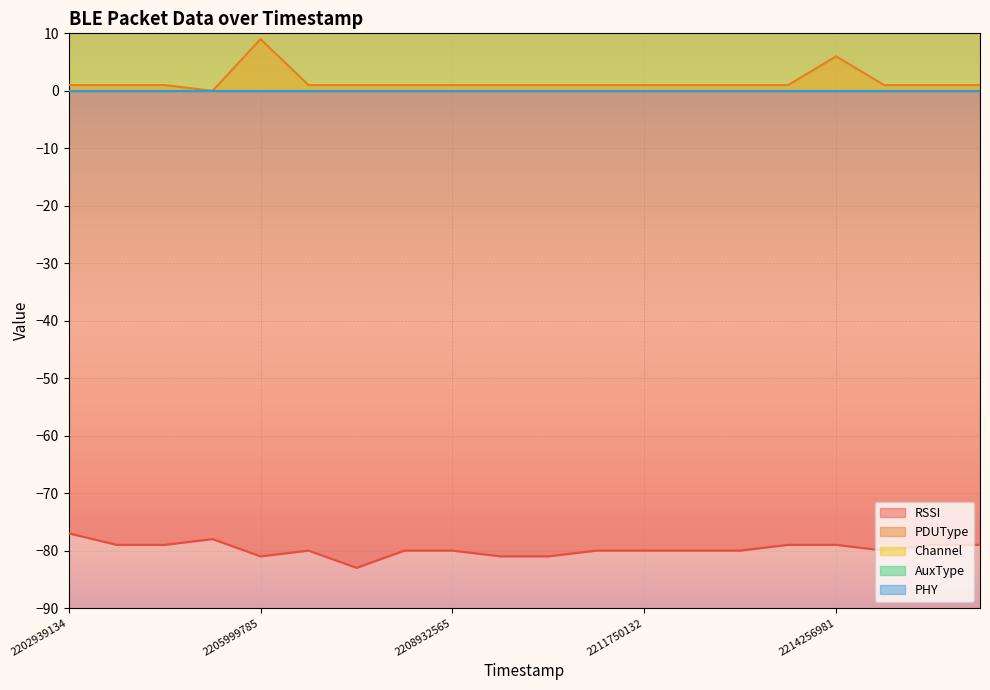

What is the value of the RSSI point at the 10th from the left?

-81